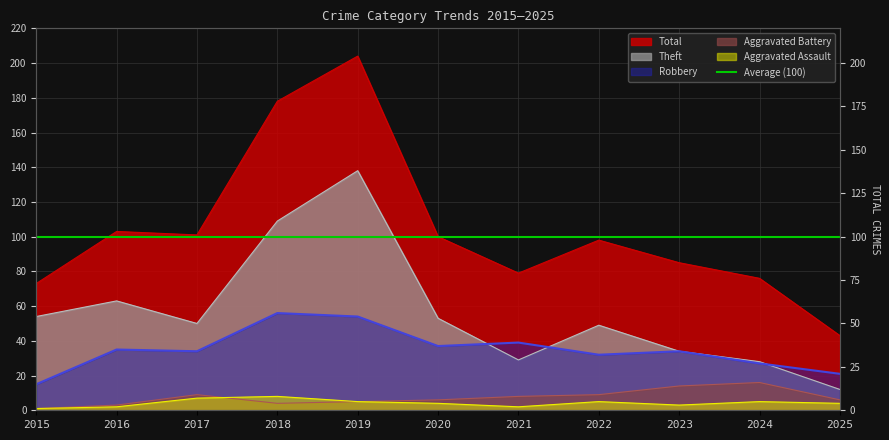

Reading left to right, transcribe all the data shown in this chart.

Theft: 2015=54	2016=63	2017=50	2018=109	2019=138	2020=53	2021=29	2022=49	2023=34	2024=28	2025=12
Robbery: 2015=15	2016=35	2017=34	2018=56	2019=54	2020=37	2021=39	2022=32	2023=34	2024=27	2025=21
Aggravated Battery: 2015=1	2016=3	2017=9	2018=4	2019=5	2020=6	2021=8	2022=9	2023=14	2024=16	2025=6
Aggravated Assault: 2015=1	2016=2	2017=7	2018=8	2019=5	2020=4	2021=2	2022=5	2023=3	2024=5	2025=4
Total: 2015=73	2016=103	2017=101	2018=178	2019=204	2020=100	2021=79	2022=98	2023=85	2024=76	2025=43